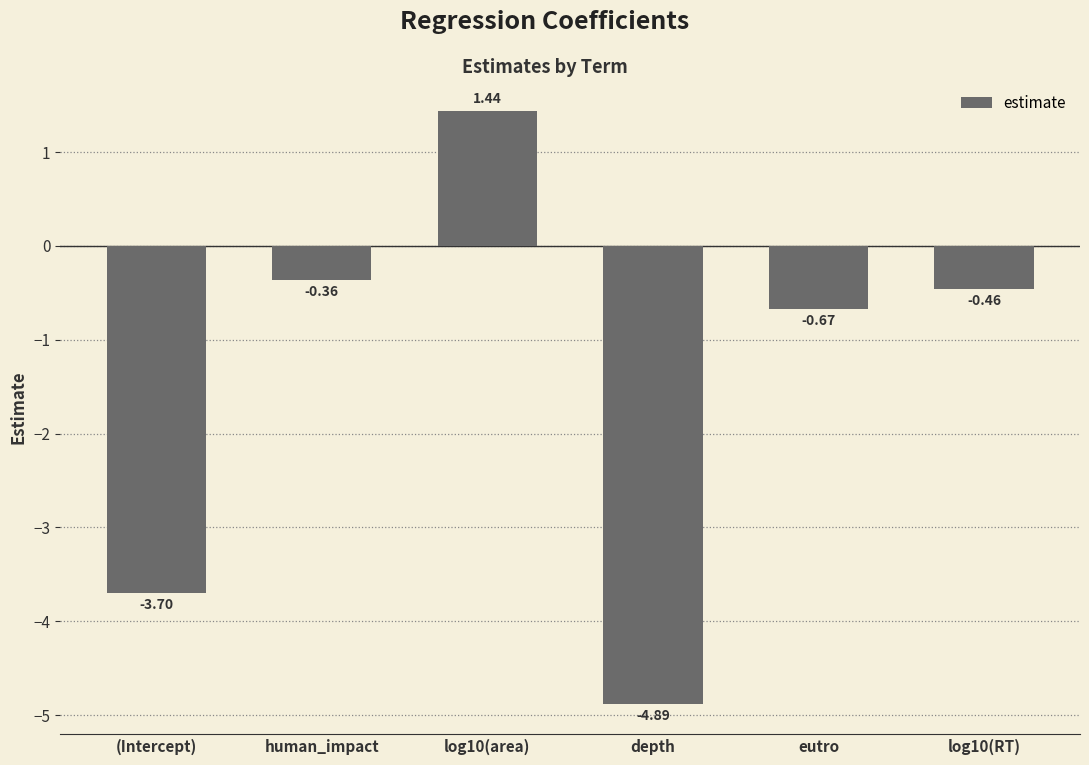

What is the label of the 2nd bar from the left?

human_impact